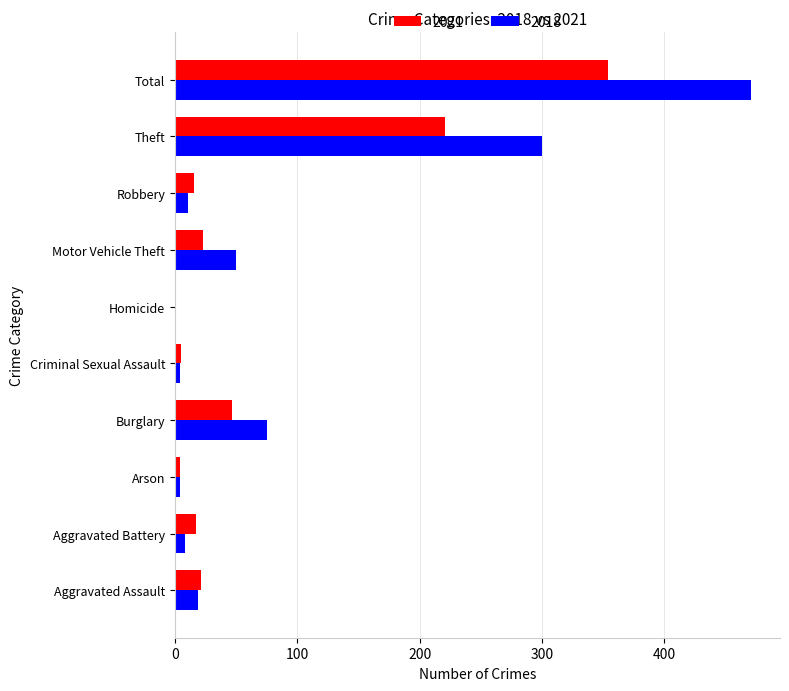

Which series has the largest total across all categories?

2018